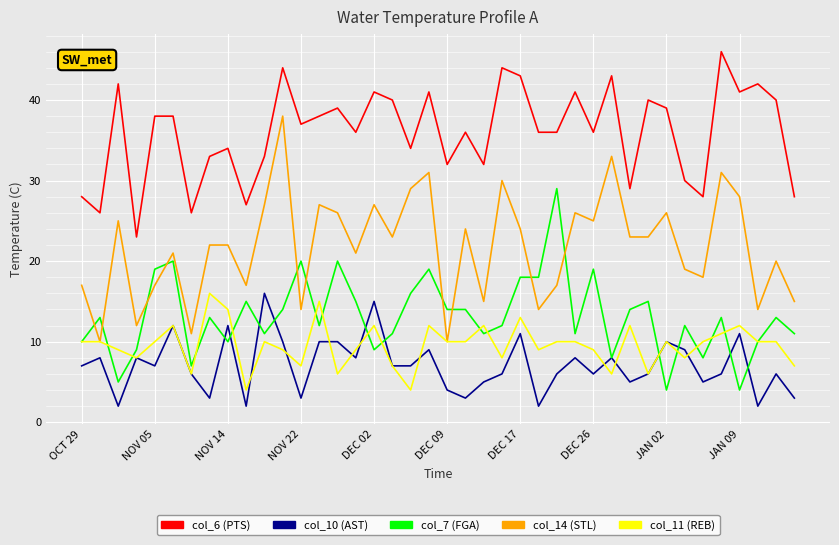

What is the average value of the col_6 (PTS) series?

36